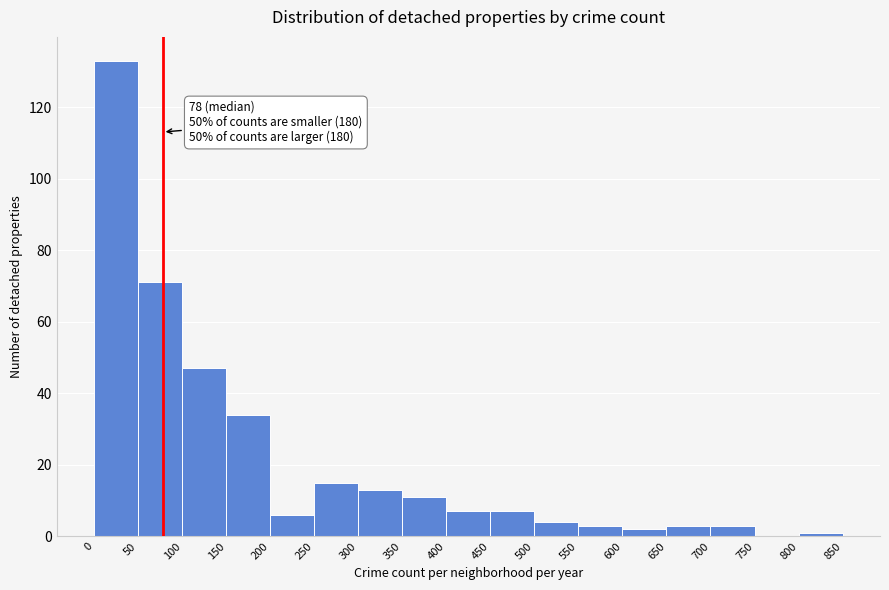

Which range on the x-axis has the tallest bar?

0 to 50